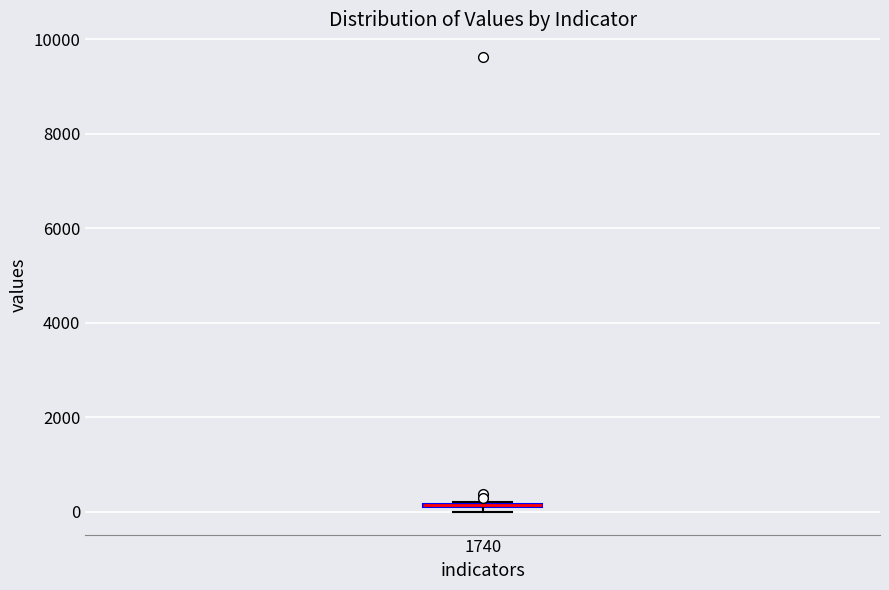

Where is the upper edge of the box at x = 1740 on the y-axis? The values are not printed on the chart, so give them approximately, as read against the axis.

200